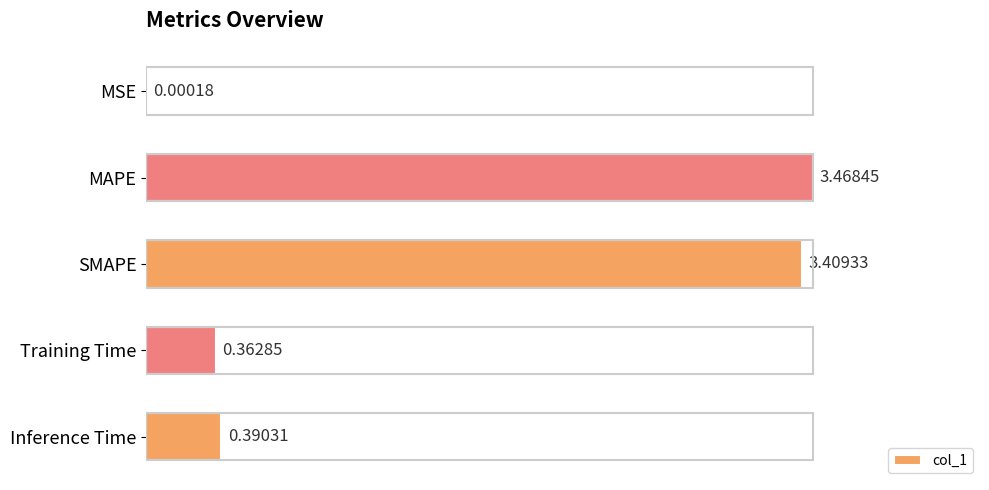

Which category has the highest value across all series?

MAPE